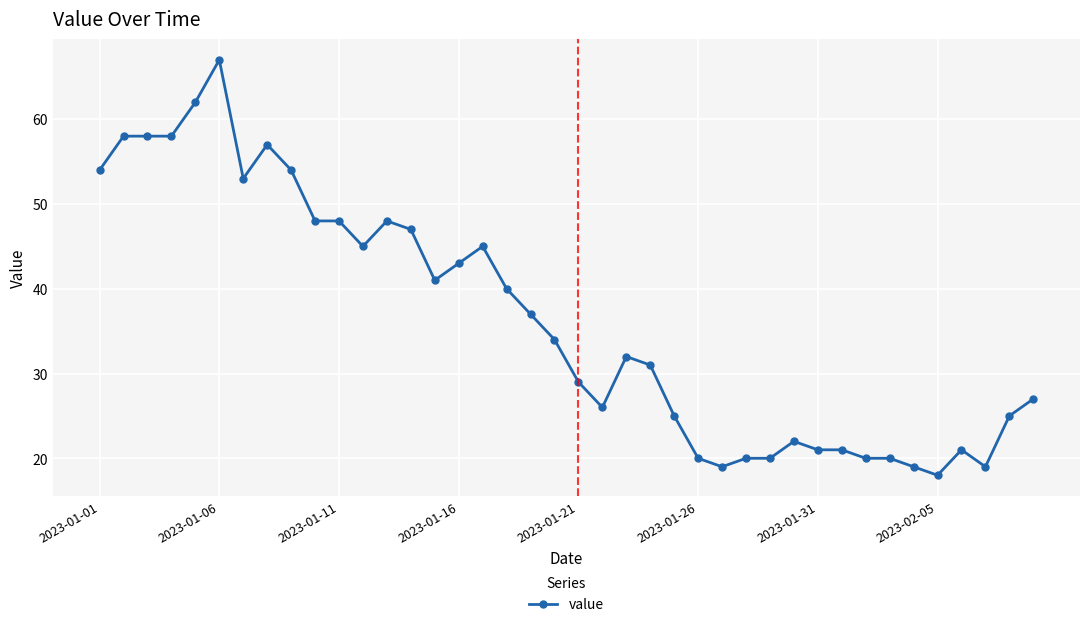

What is the maximum value shown in the chart?

67